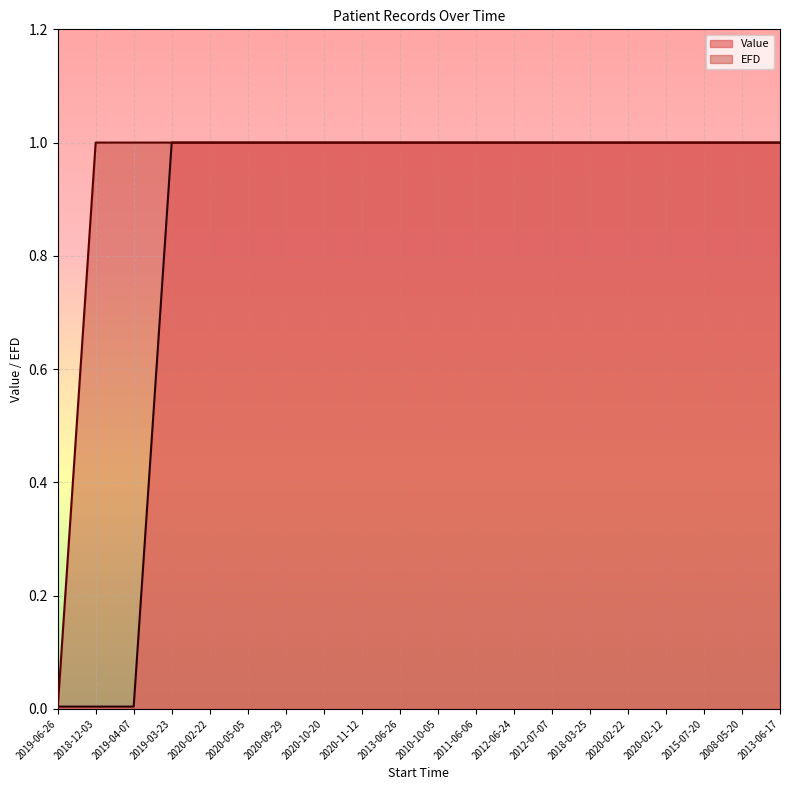

The value of EFD at 2020-10-20 is 0.7. True or false?

False